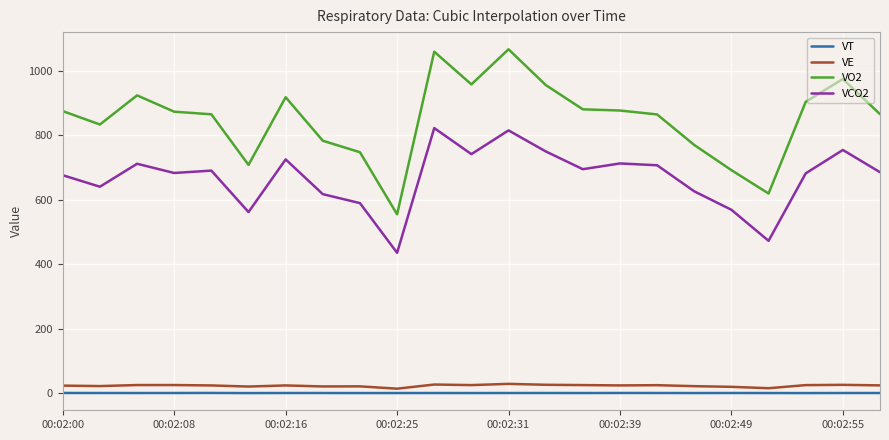

Which series has the largest range (max minus min)?

VO2